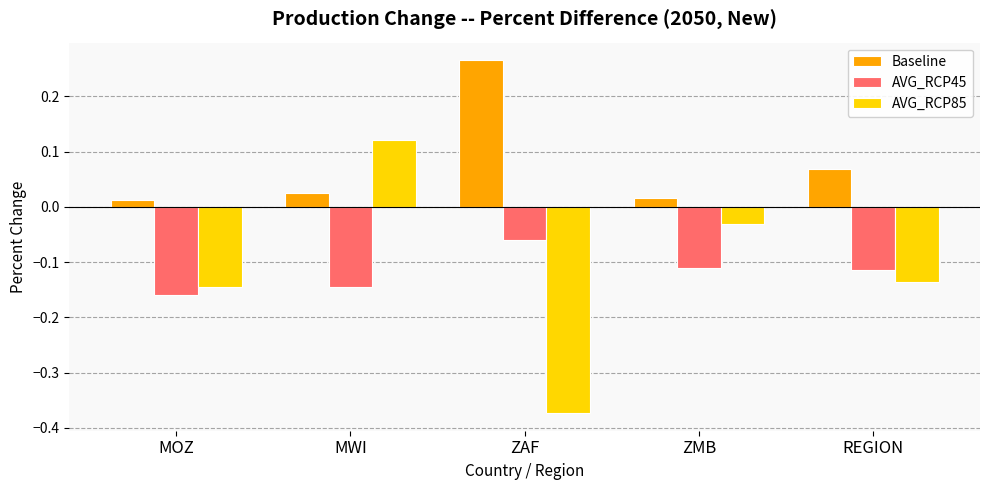

Where is AVG_RCP45 nearest to the value 0?

ZAF